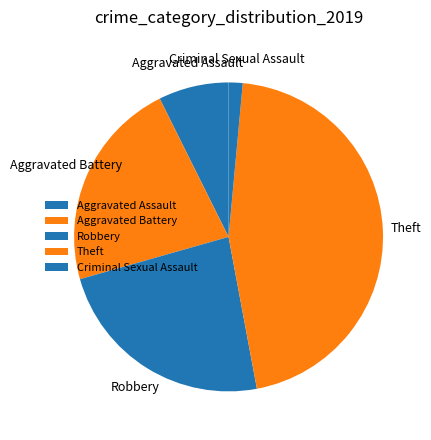

Is there a majority slice in this chart?

No